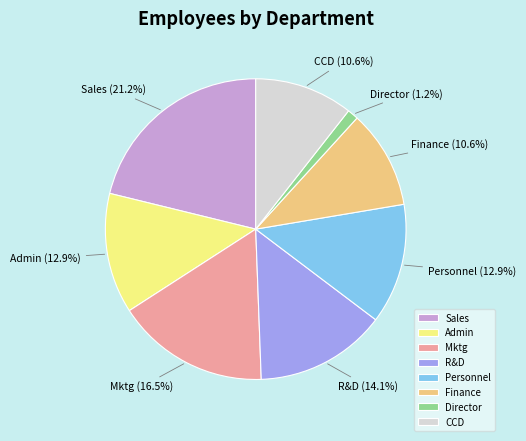

To the nearest percent, what percentage of the pie is CCD?

11%